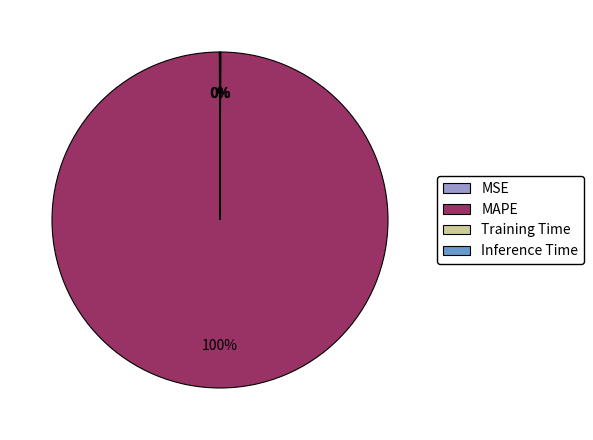

Which slice is the largest?

MAPE